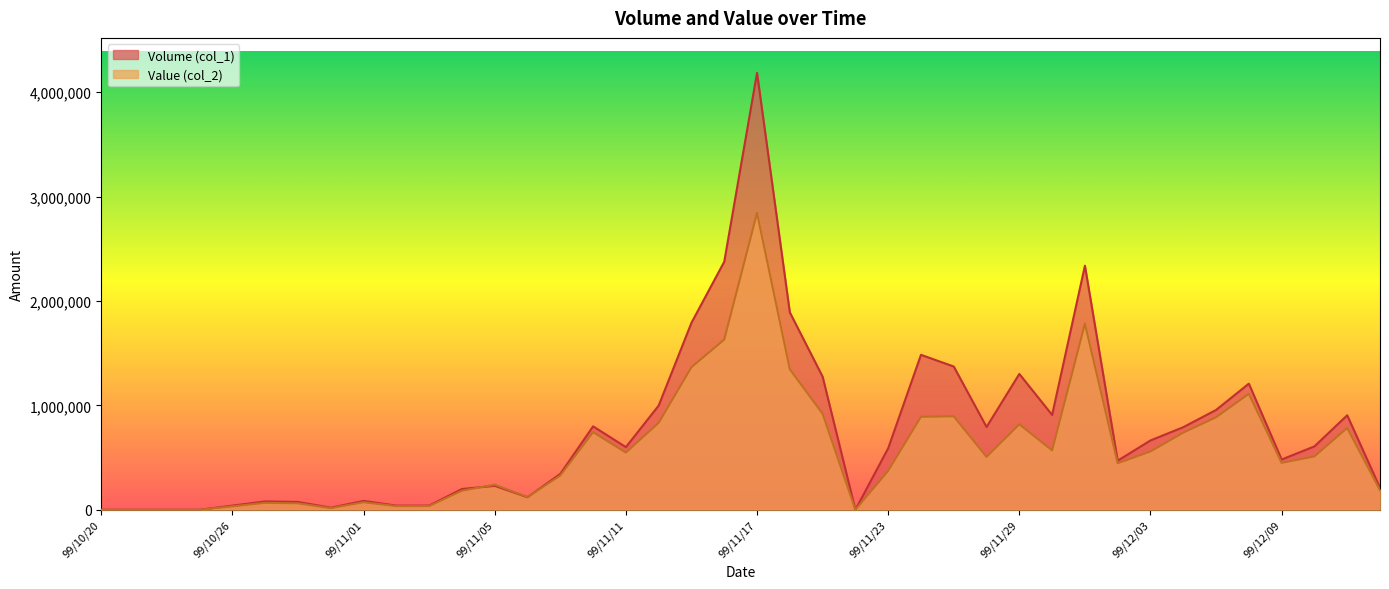

List the labels in order of Volume (col_1) value, smallest first.

99/10/20, 99/10/21, 99/10/22, 99/10/25, 99/11/22, 99/10/29, 99/10/26, 99/11/02, 99/11/03, 99/10/28, 99/10/27, 99/11/01, 99/11/08, 99/11/04, 99/12/14, 99/11/05, 99/11/09, 99/12/02, 99/12/09, 99/11/23, 99/11/11, 99/12/10, 99/12/03, 99/12/06, 99/11/26, 99/11/10, 99/12/13, 99/11/30, 99/12/07, 99/11/12, 99/12/08, 99/11/19, 99/11/29, 99/11/25, 99/11/24, 99/11/15, 99/11/18, 99/12/01, 99/11/16, 99/11/17